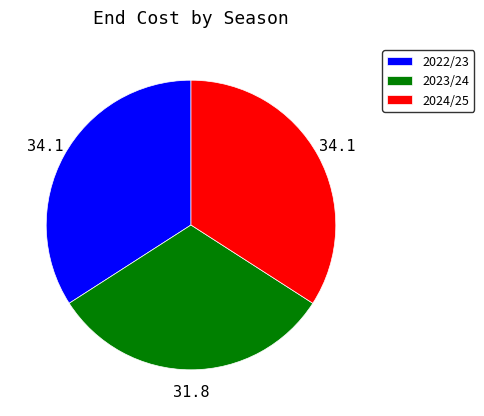

Is there any slice that represents more than half of the pie?

No